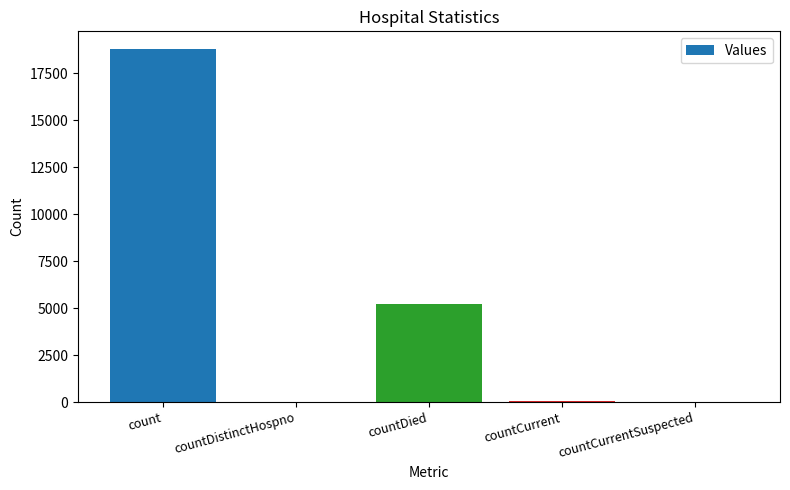

At which label is the value closest to 9397?

countDied